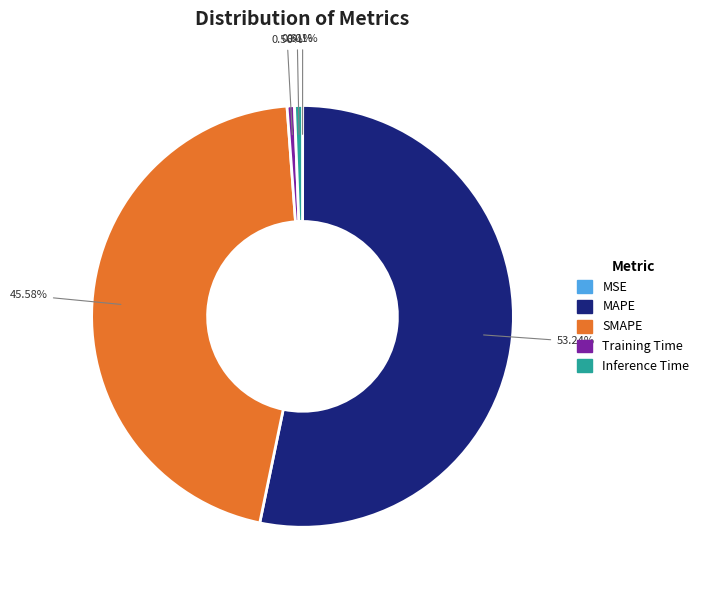

Does any single category account for the majority?

Yes